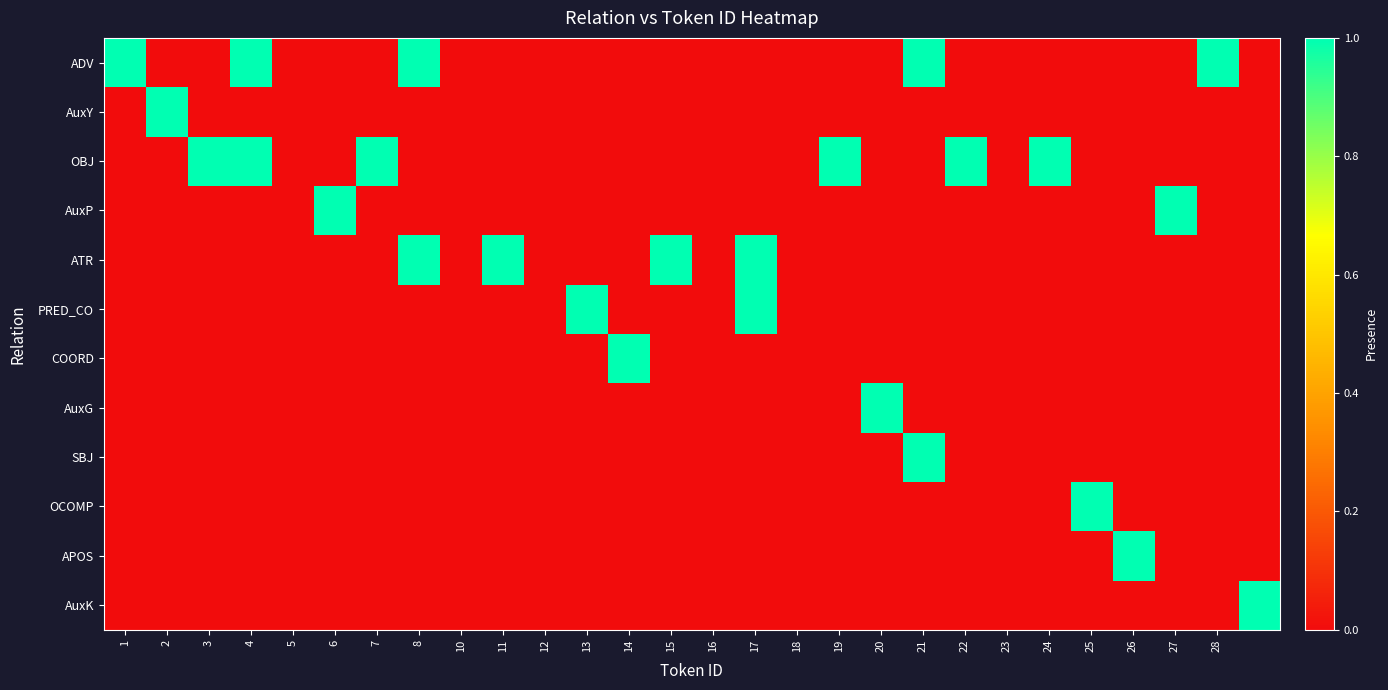

Reading left to right, transcribe all the data shown in this chart.

ADV: 1	0	0	1	0	0	0	1	0	0	0	0	0	0	0	0	0	0	0	1	0	0	0	0	0	0	1	0
AuxY: 0	1	0	0	0	0	0	0	0	0	0	0	0	0	0	0	0	0	0	0	0	0	0	0	0	0	0	0
OBJ: 0	0	1	1	0	0	1	0	0	0	0	0	0	0	0	0	0	1	0	0	1	0	1	0	0	0	0	0
AuxP: 0	0	0	0	0	1	0	0	0	0	0	0	0	0	0	0	0	0	0	0	0	0	0	0	0	1	0	0
ATR: 0	0	0	0	0	0	0	1	0	1	0	0	0	1	0	1	0	0	0	0	0	0	0	0	0	0	0	0
PRED_CO: 0	0	0	0	0	0	0	0	0	0	0	1	0	0	0	1	0	0	0	0	0	0	0	0	0	0	0	0
COORD: 0	0	0	0	0	0	0	0	0	0	0	0	1	0	0	0	0	0	0	0	0	0	0	0	0	0	0	0
AuxG: 0	0	0	0	0	0	0	0	0	0	0	0	0	0	0	0	0	0	1	0	0	0	0	0	0	0	0	0
SBJ: 0	0	0	0	0	0	0	0	0	0	0	0	0	0	0	0	0	0	0	1	0	0	0	0	0	0	0	0
OCOMP: 0	0	0	0	0	0	0	0	0	0	0	0	0	0	0	0	0	0	0	0	0	0	0	1	0	0	0	0
APOS: 0	0	0	0	0	0	0	0	0	0	0	0	0	0	0	0	0	0	0	0	0	0	0	0	1	0	0	0
AuxK: 0	0	0	0	0	0	0	0	0	0	0	0	0	0	0	0	0	0	0	0	0	0	0	0	0	0	0	1